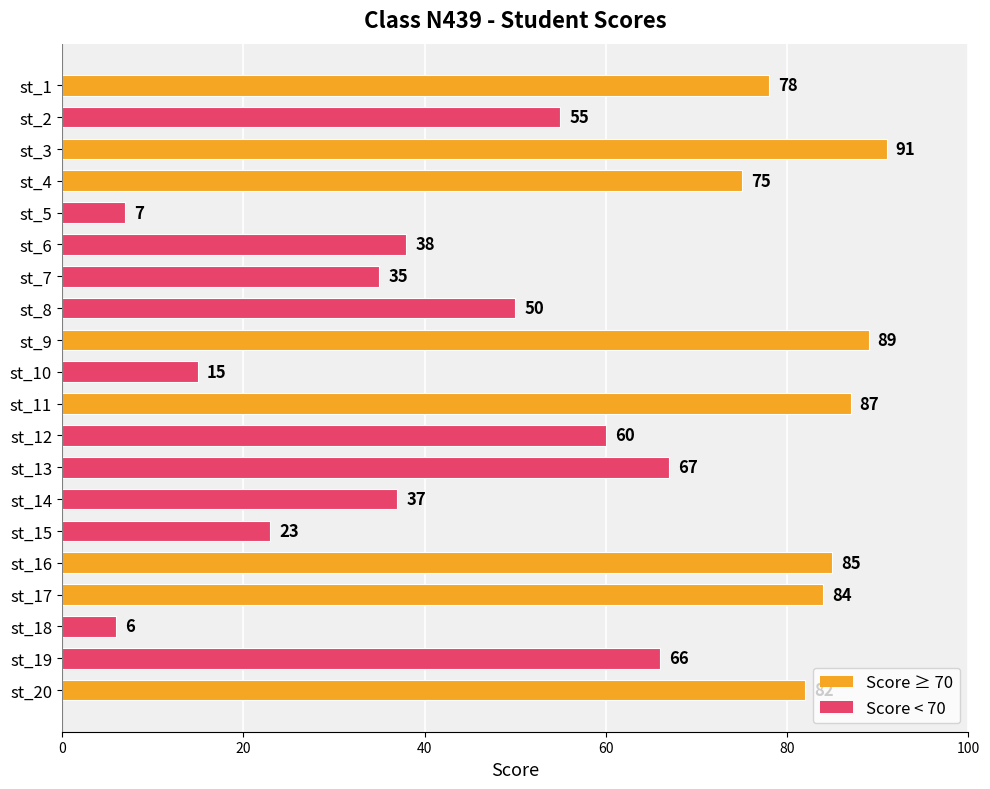

How many categories are shown in the chart?

20